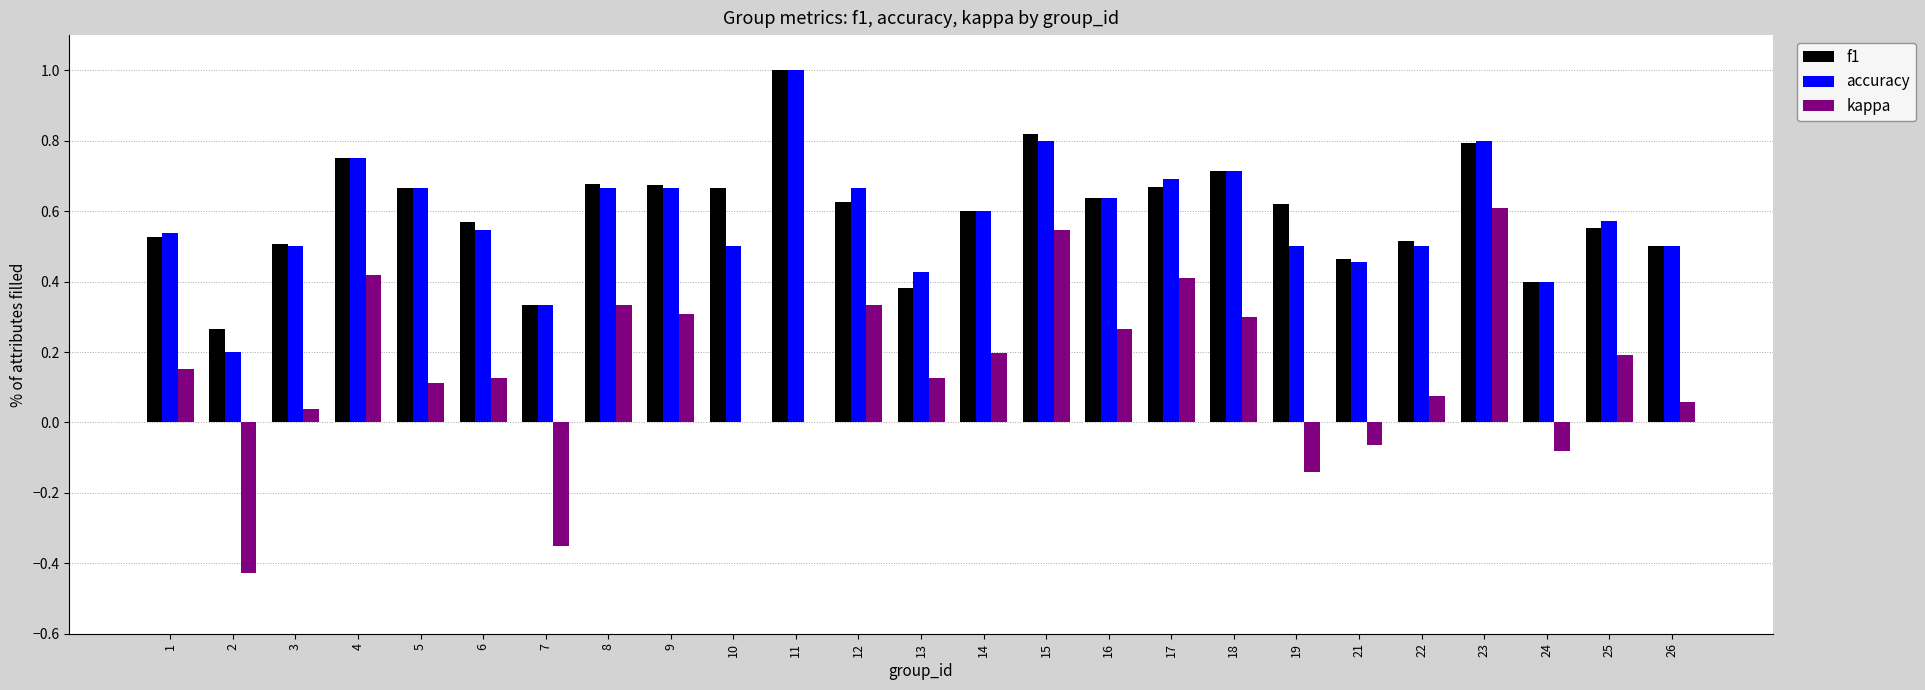

Is the value of f1 at 22 greater than the value of kappa at 1?

Yes